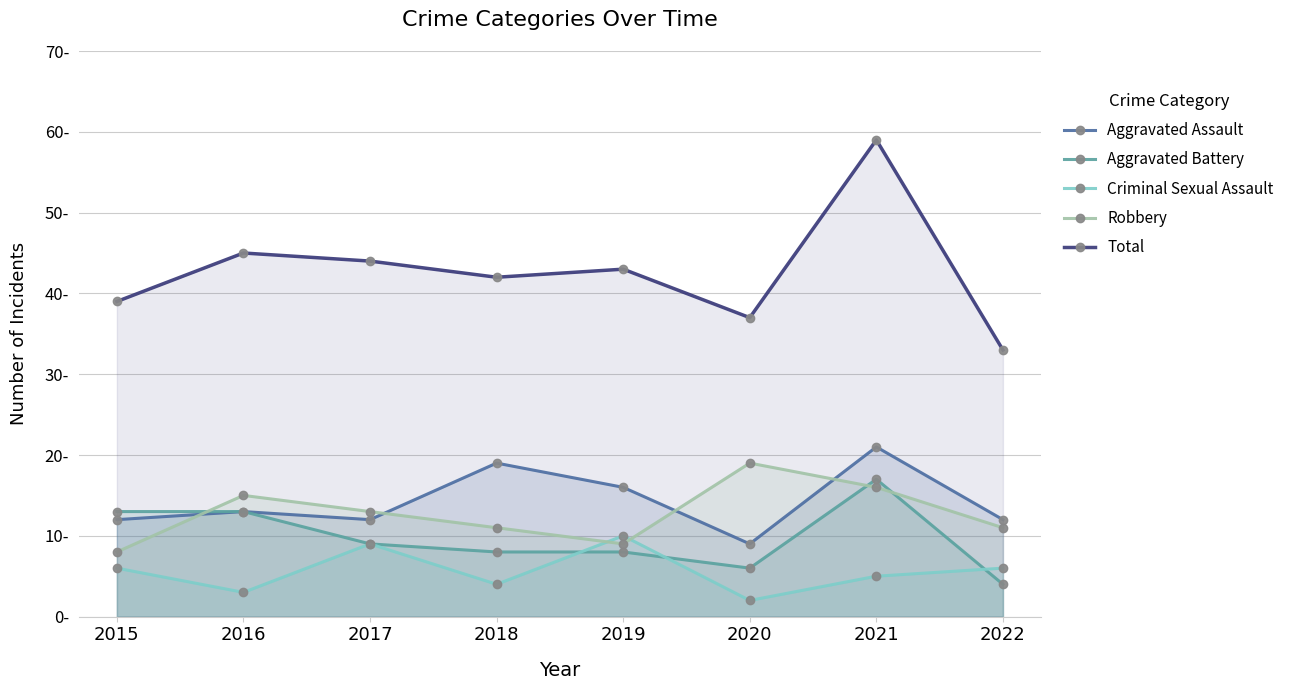

Does the chart display data point markers on the line(s)?

Yes